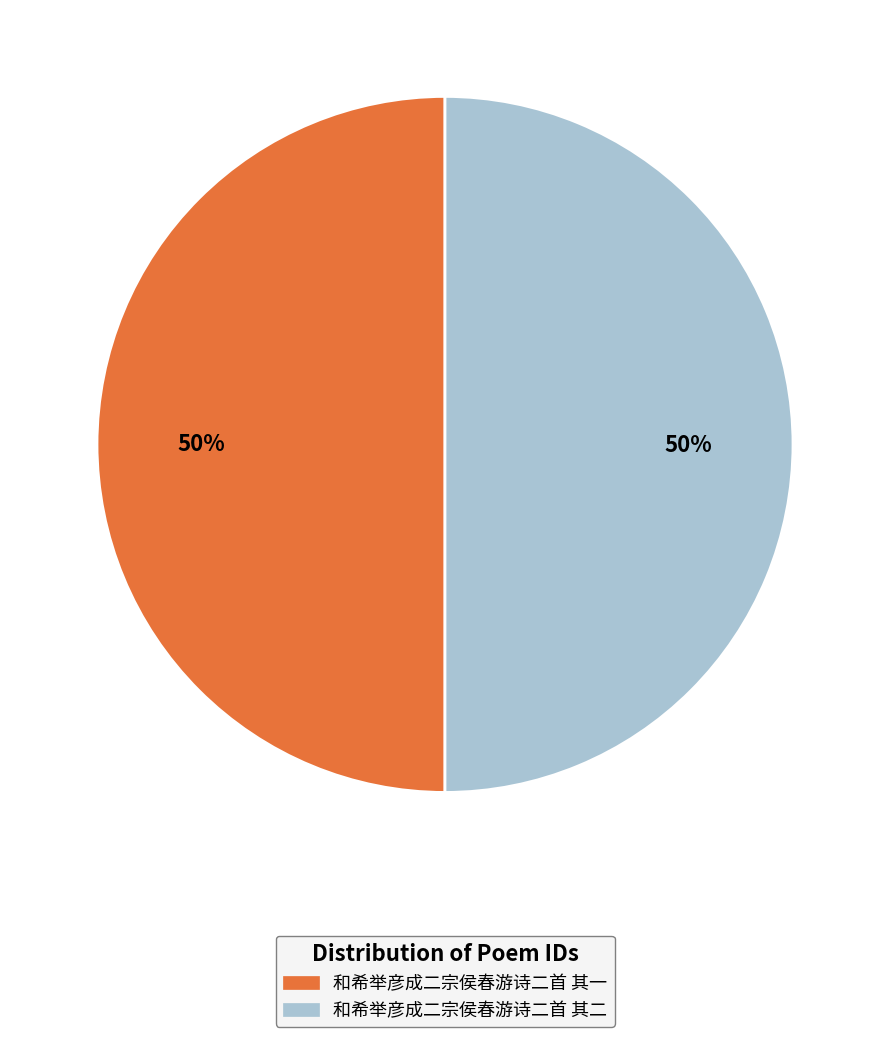

How many segments does this pie chart have?

2